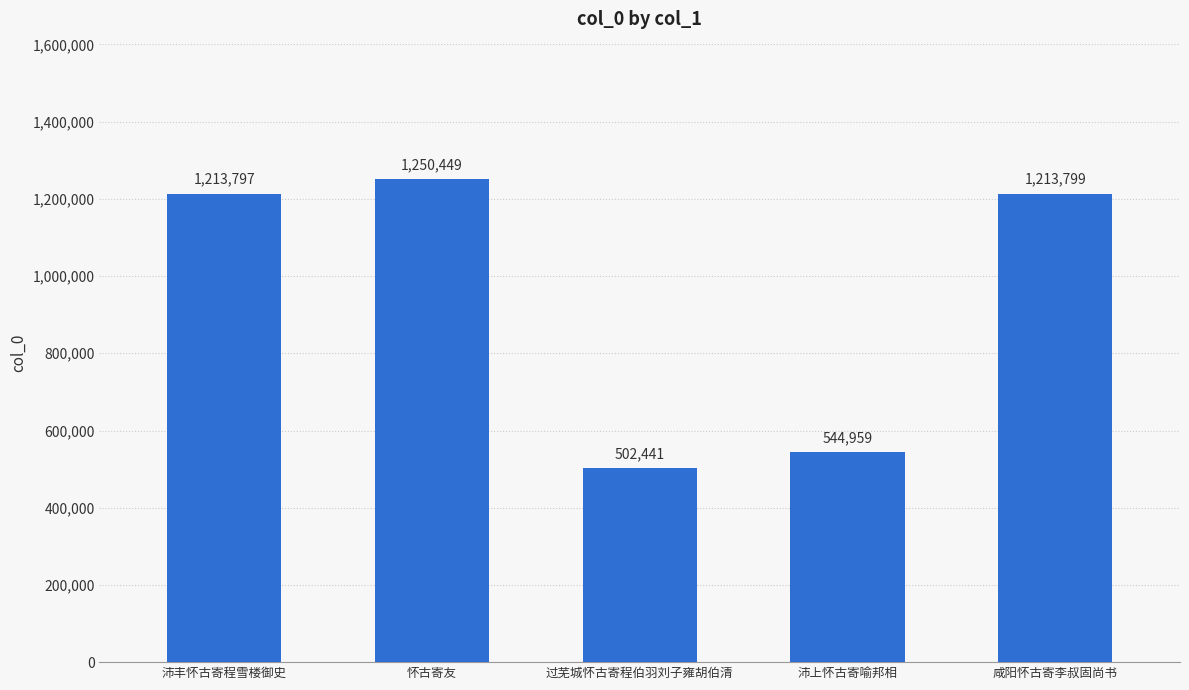

Where is the data nearest to the value 876445?

沛上怀古寄喻邦相